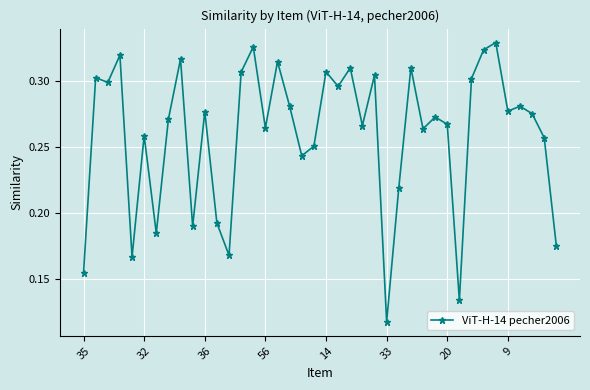

What is the sum of all values?

10.4